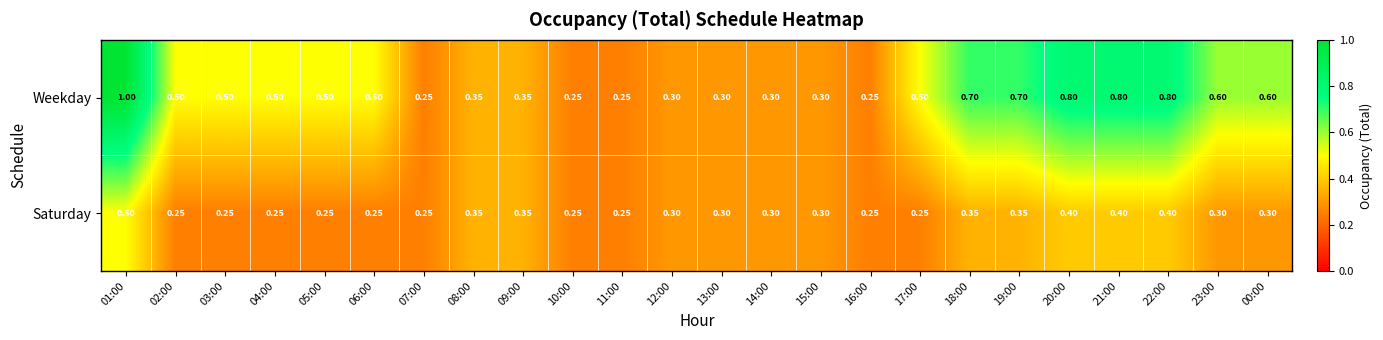

Which series has the widest spread of values?

Weekday